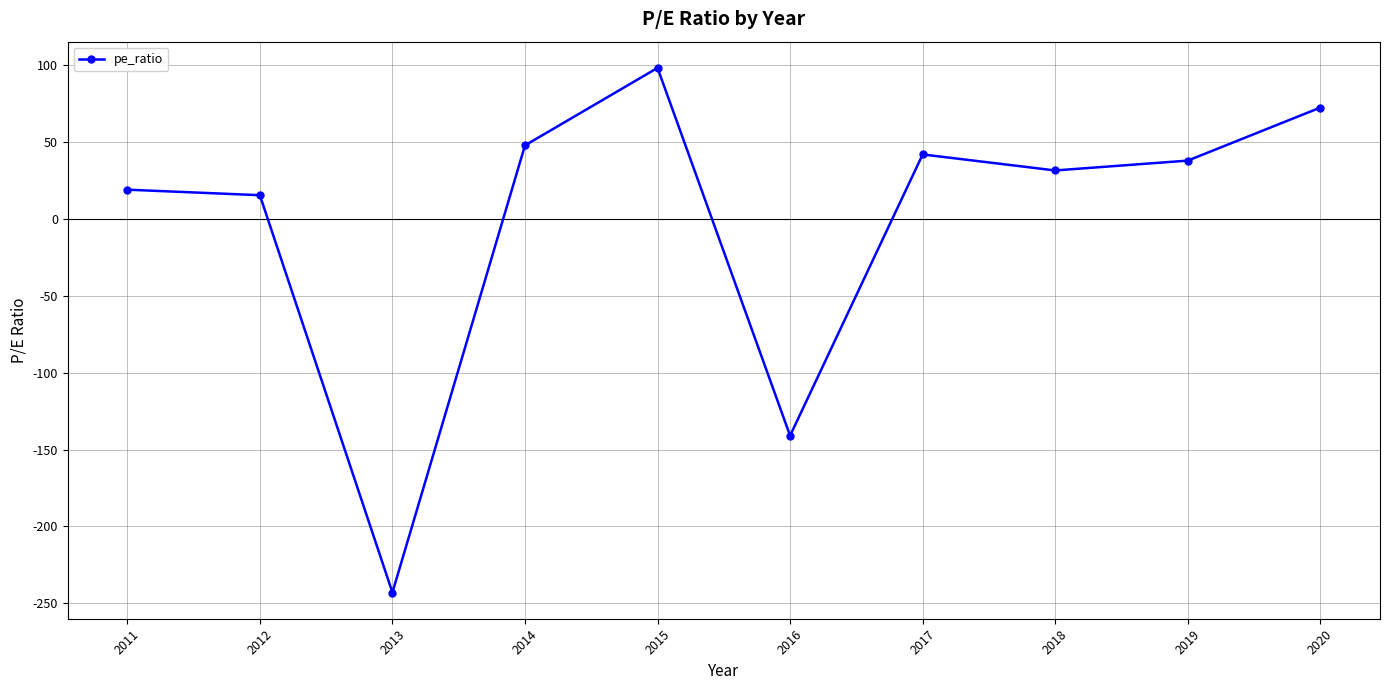

Read the value at 2017.

41.9